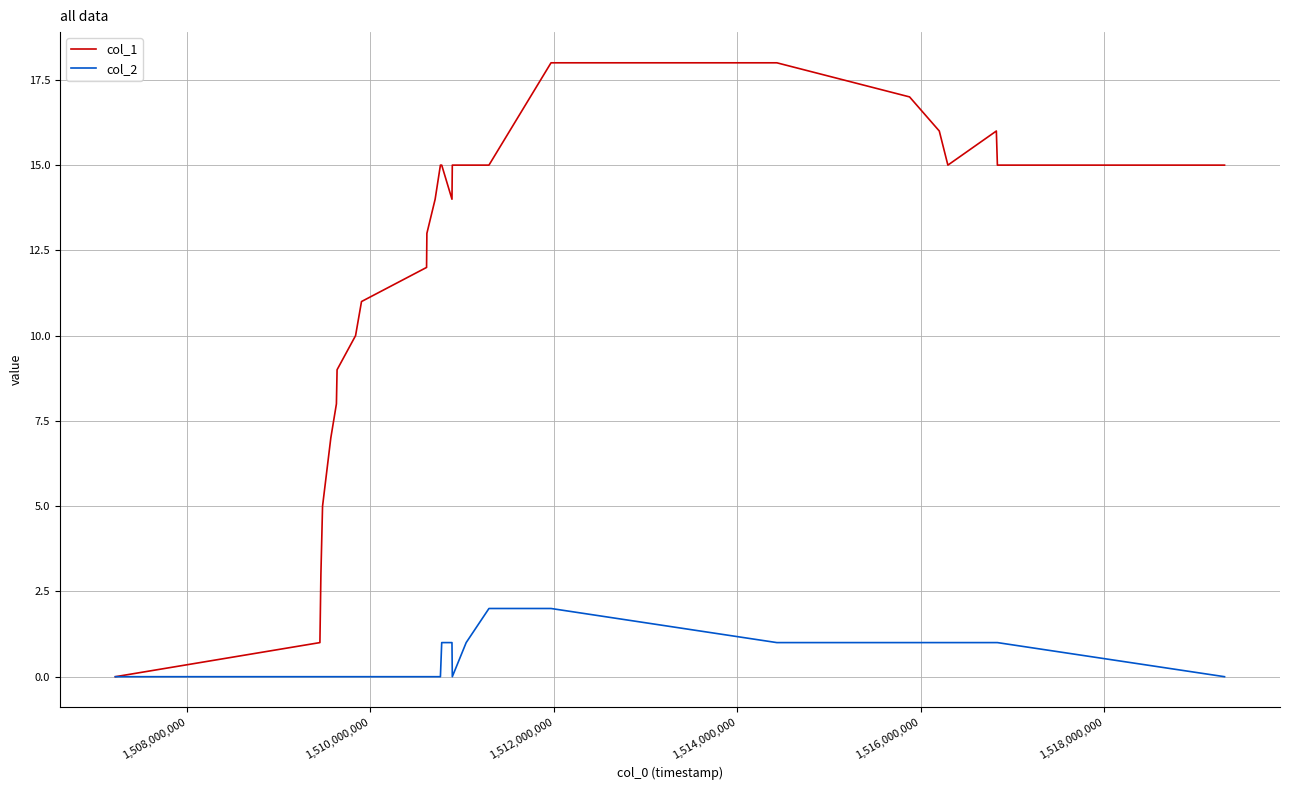

Does the chart display data point markers on the line(s)?

No